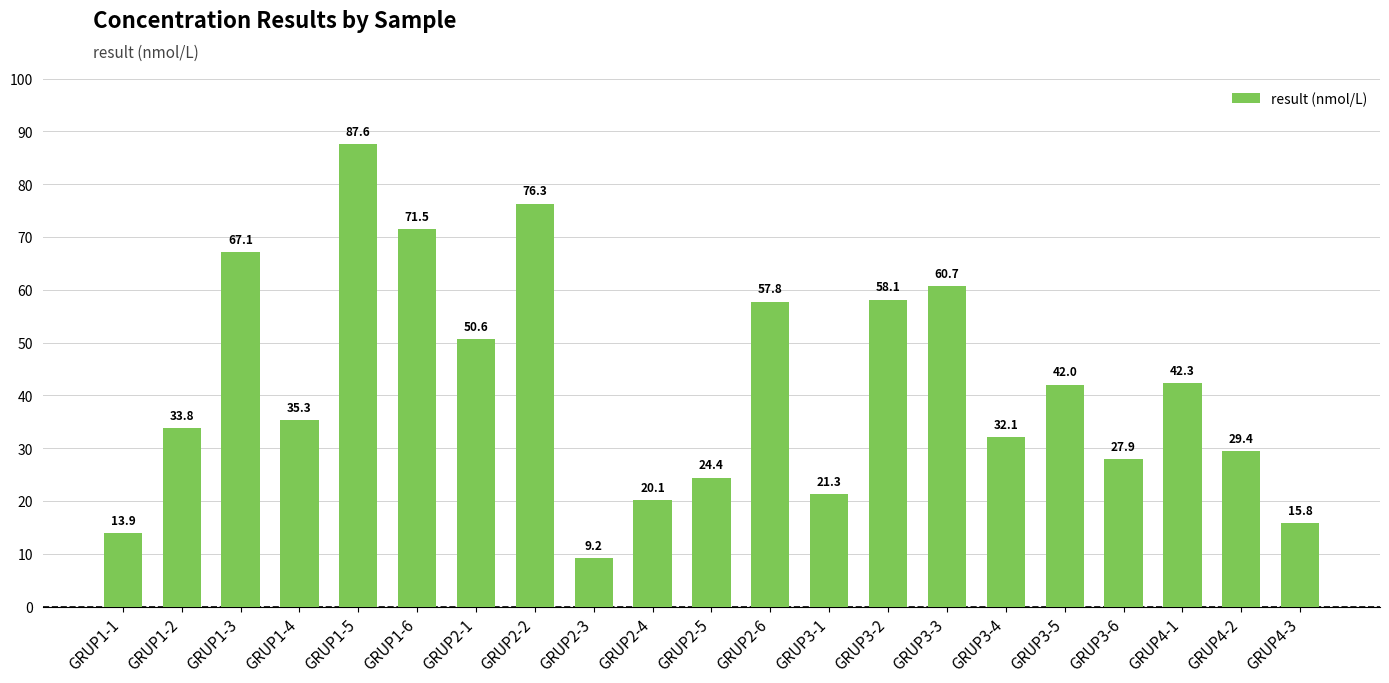

Which category has the lowest value across all series?

GRUP2-3